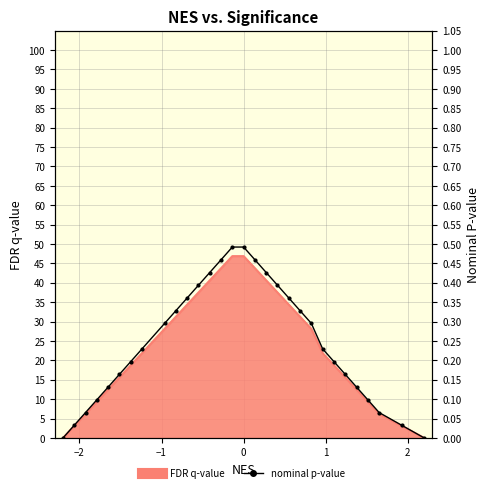

What is the average value?

0.2